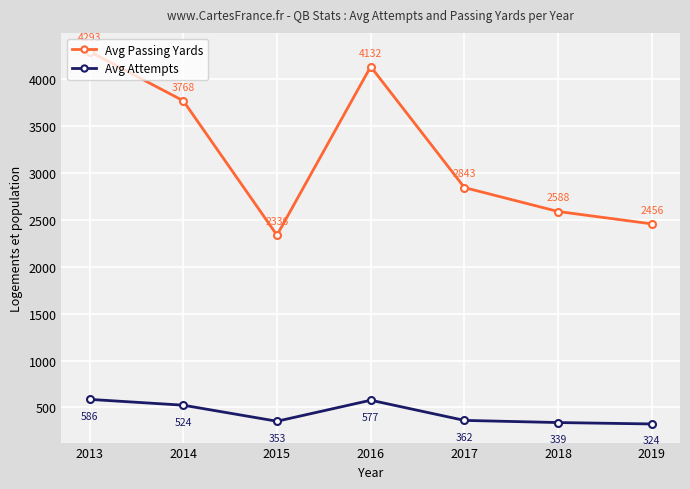

What is the difference between the highest and lowest values at 2017?

2481